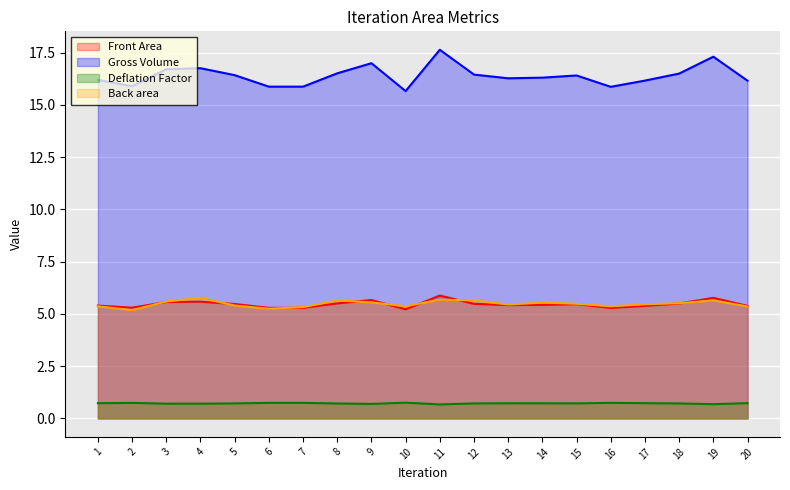

True or false: Back area and Deflation Factor intersect in this chart.

False